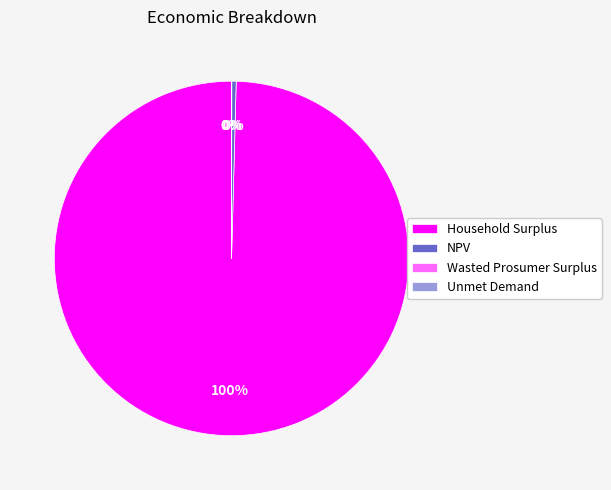

The NPV slice represents 0% of the pie. True or false?

True